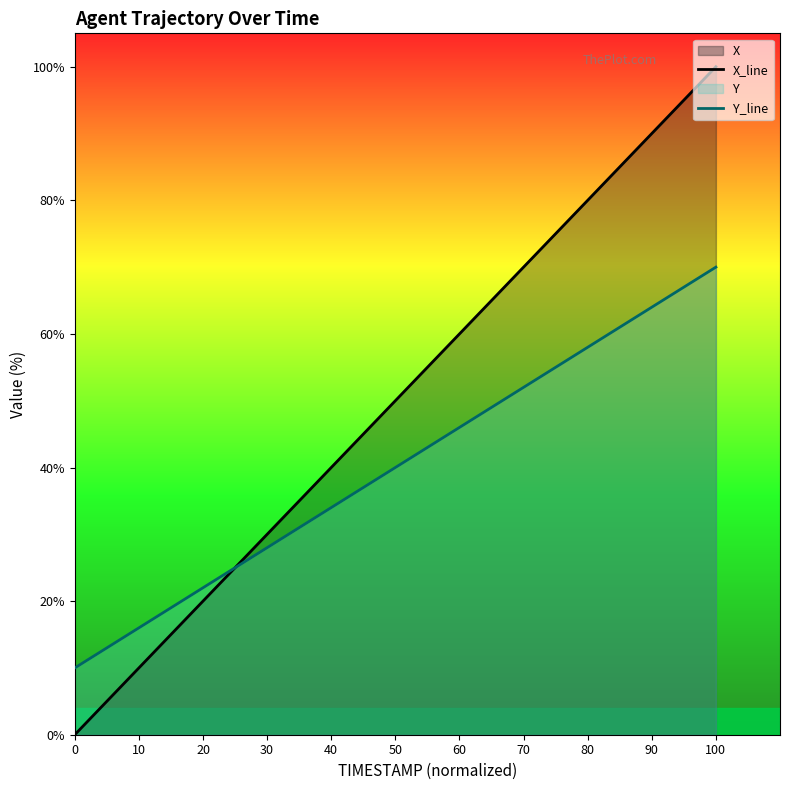

Which series changed the most between 10 and 70?

X_line